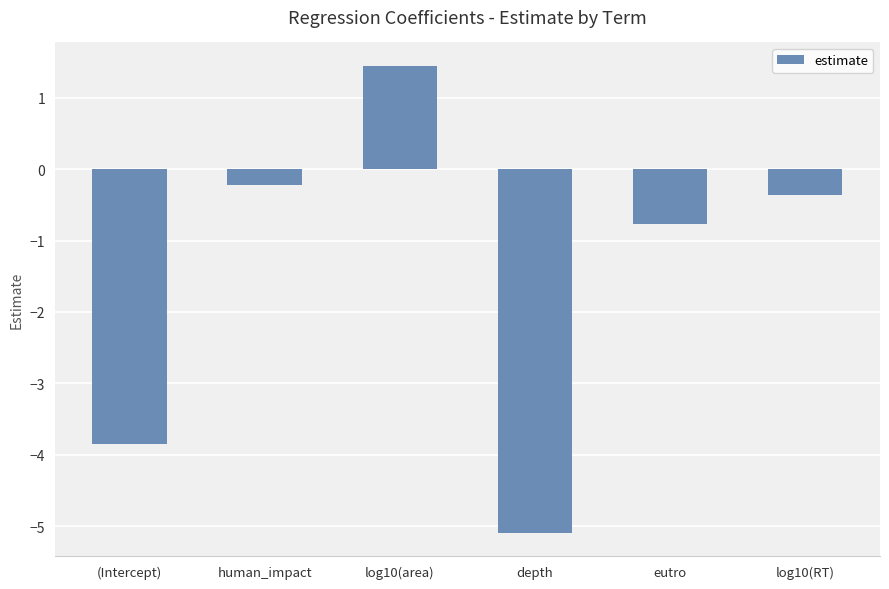

Where is the data nearest to the value -1?

eutro